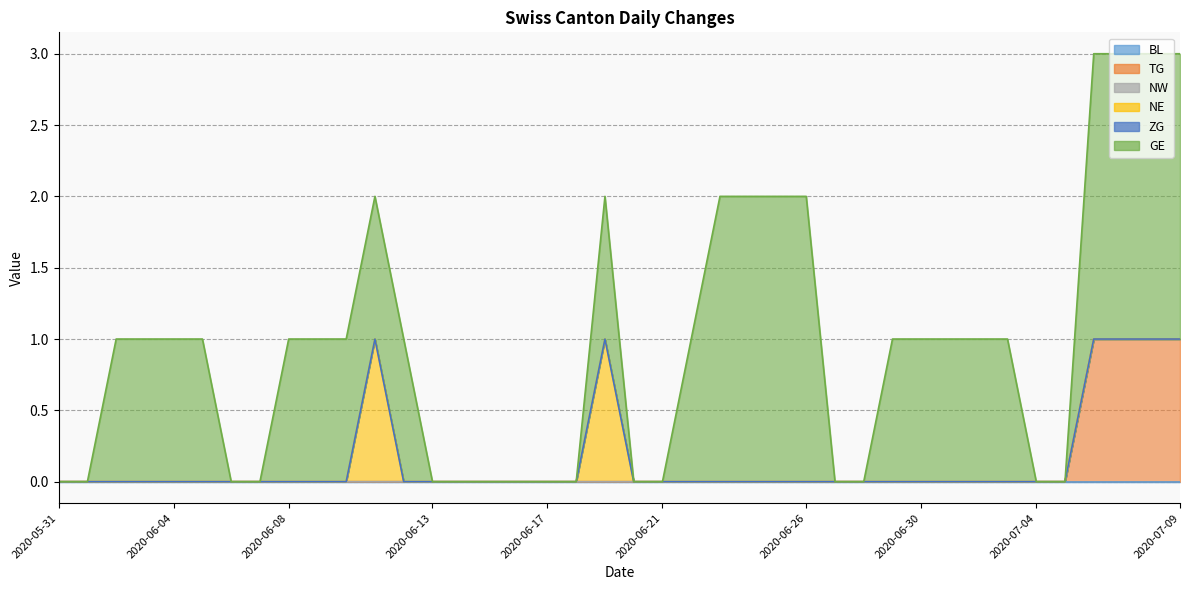

What is the sum of all NE values?

2